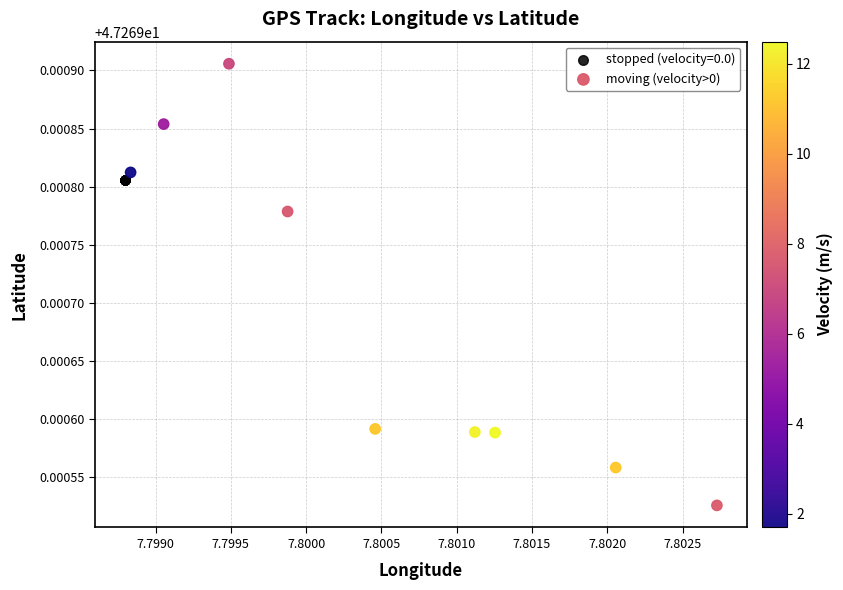

Which series contains the highest Y value?

moving (velocity>0)